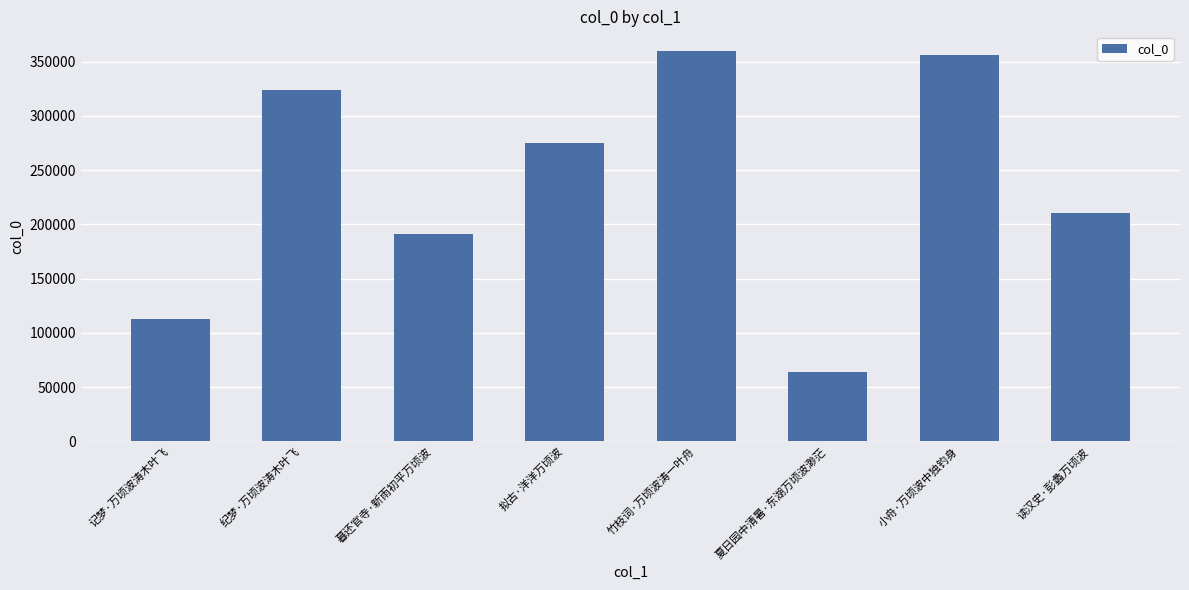

Reading left to right, list all the values displayed in this chart.

112723	323808	190953	274867	359975	63655	356227	210891